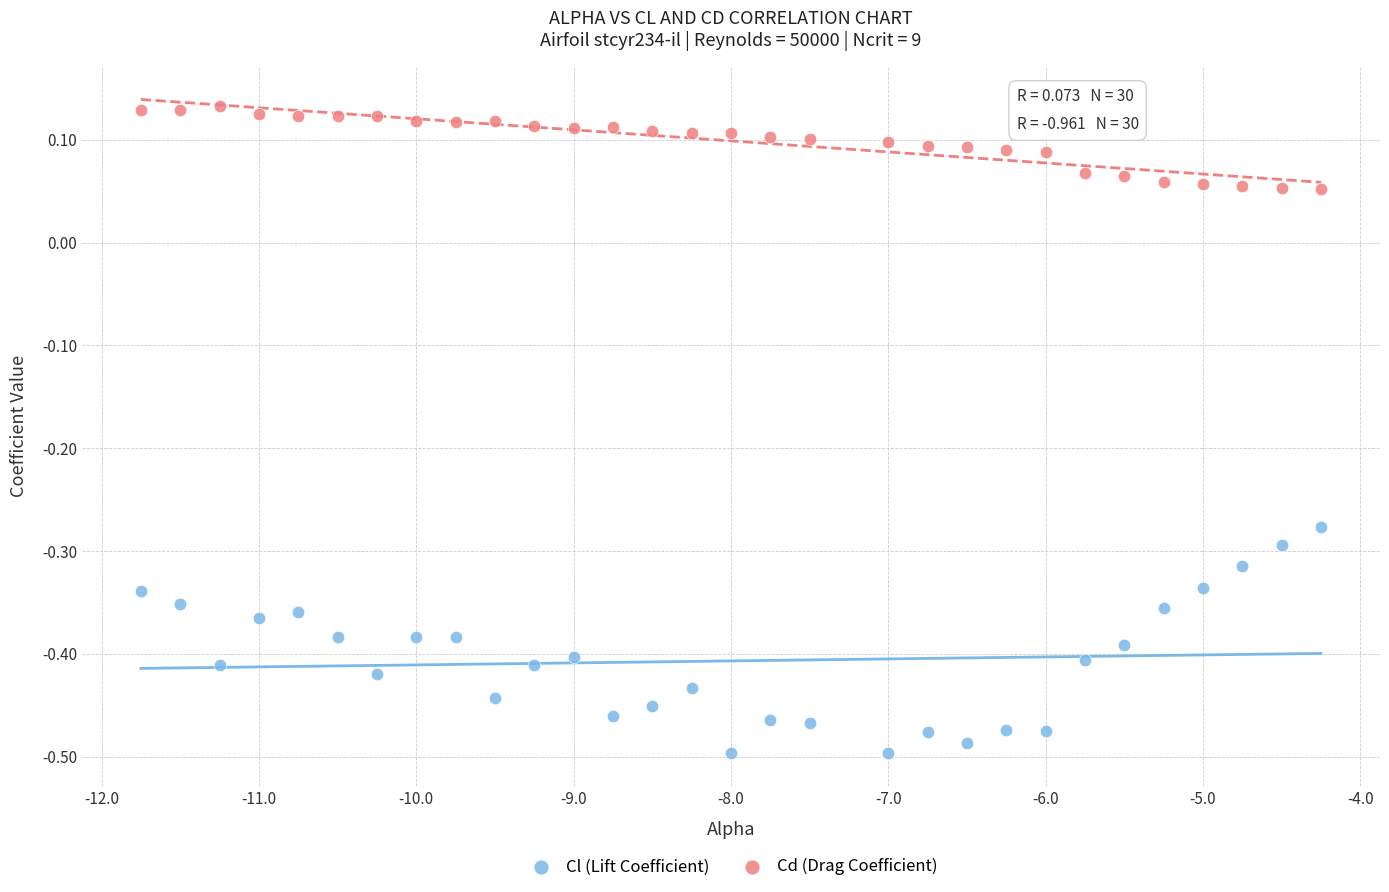

Which series has the largest Y range (max minus min)?

Cl (Lift Coefficient)